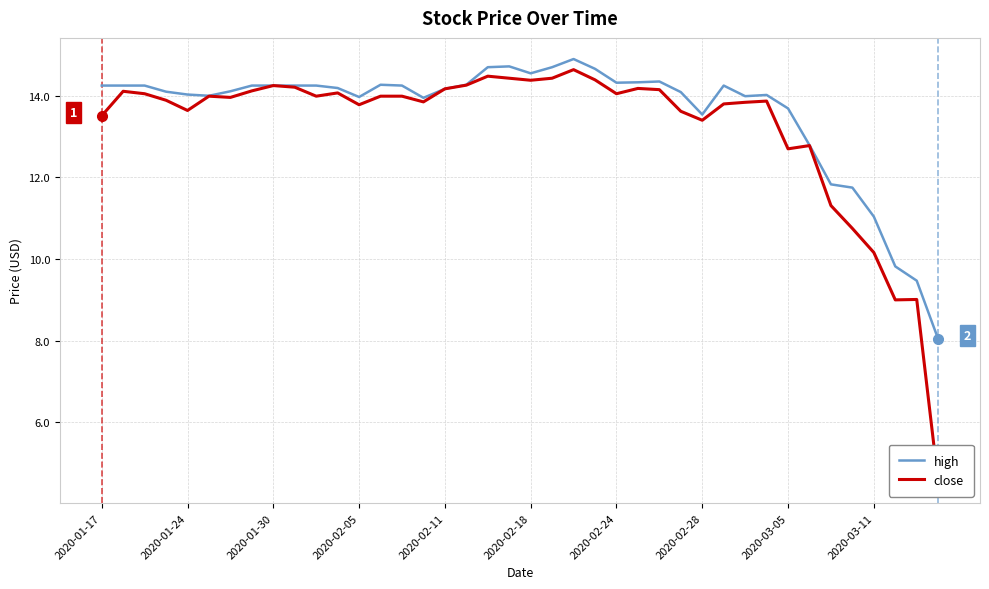

What are all the series names shown in the legend?

high, close